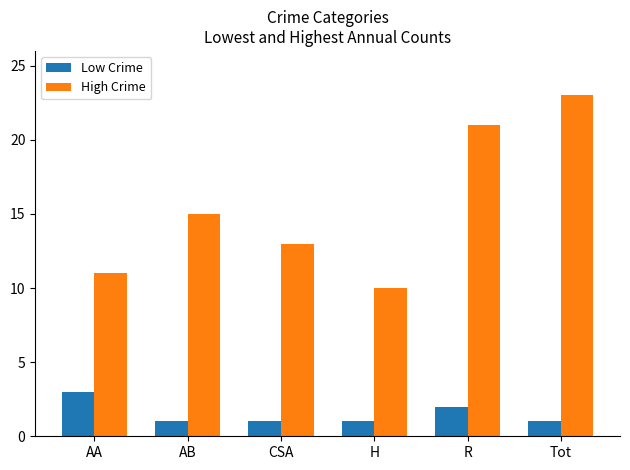

Read the High Crime value at AA.

11